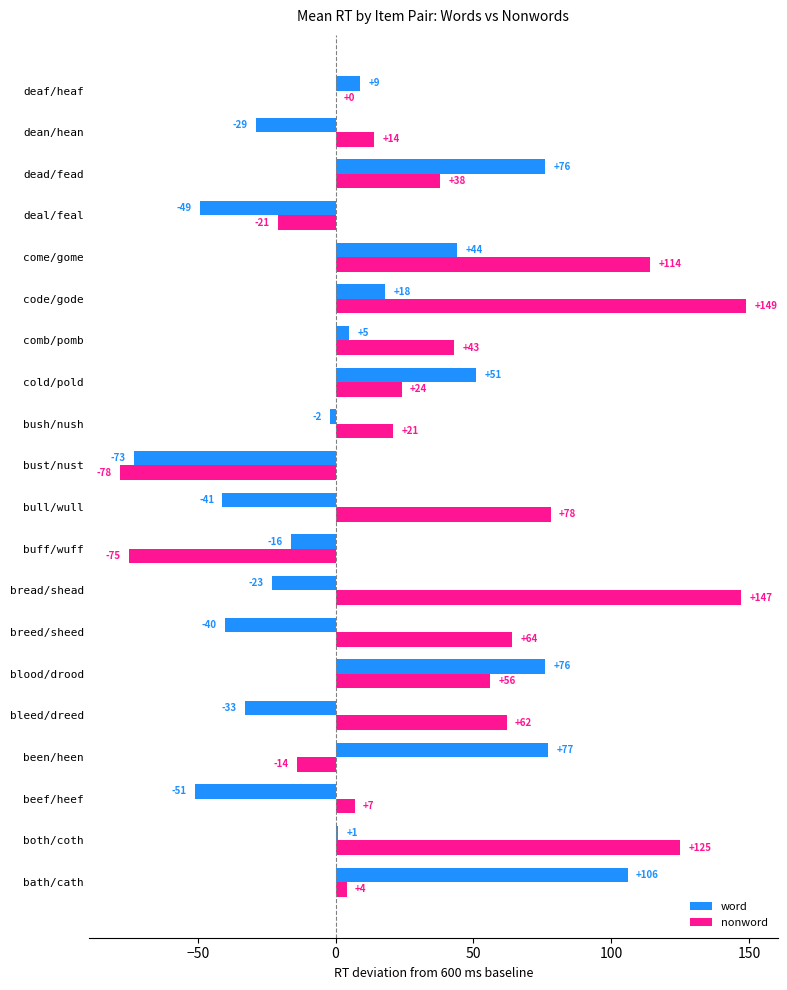

At which category is the sum across all series the highest?

code/gode